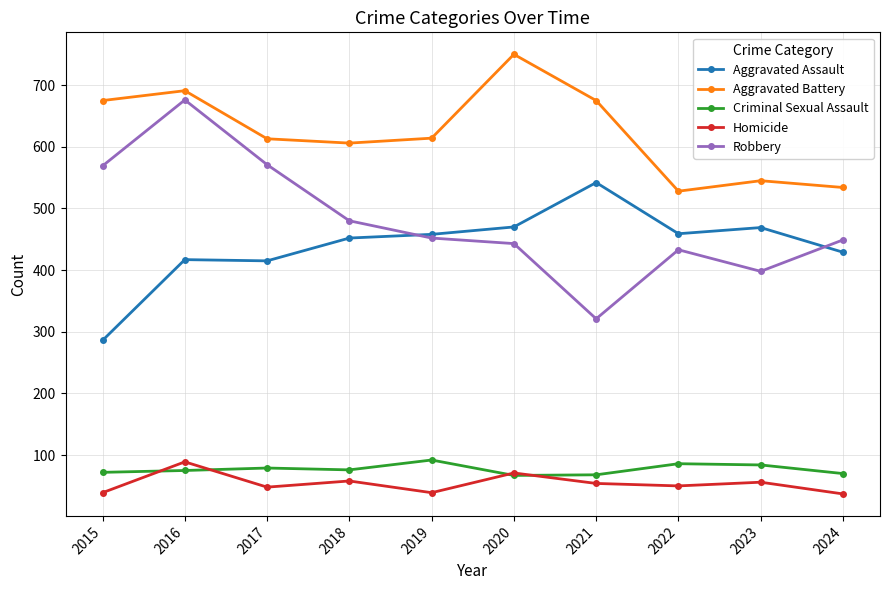

What is the sum of all Aggravated Battery values?

6231